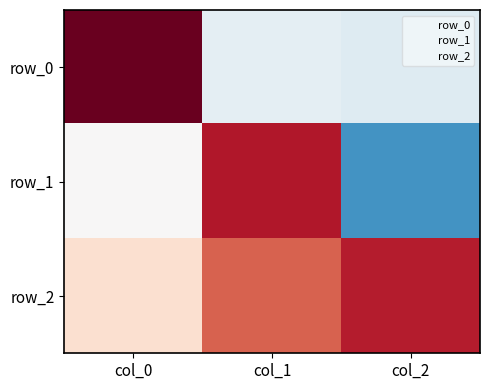

What is the sum of the row_1 values at col_0 and col_1?

0.8